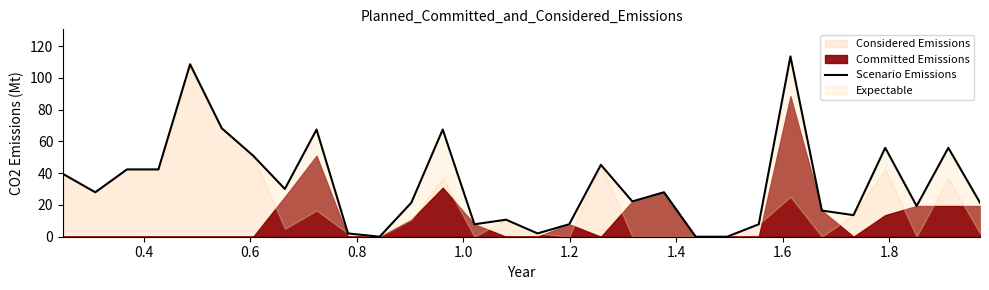

What is the difference between the second highest and second lowest values?

108.6